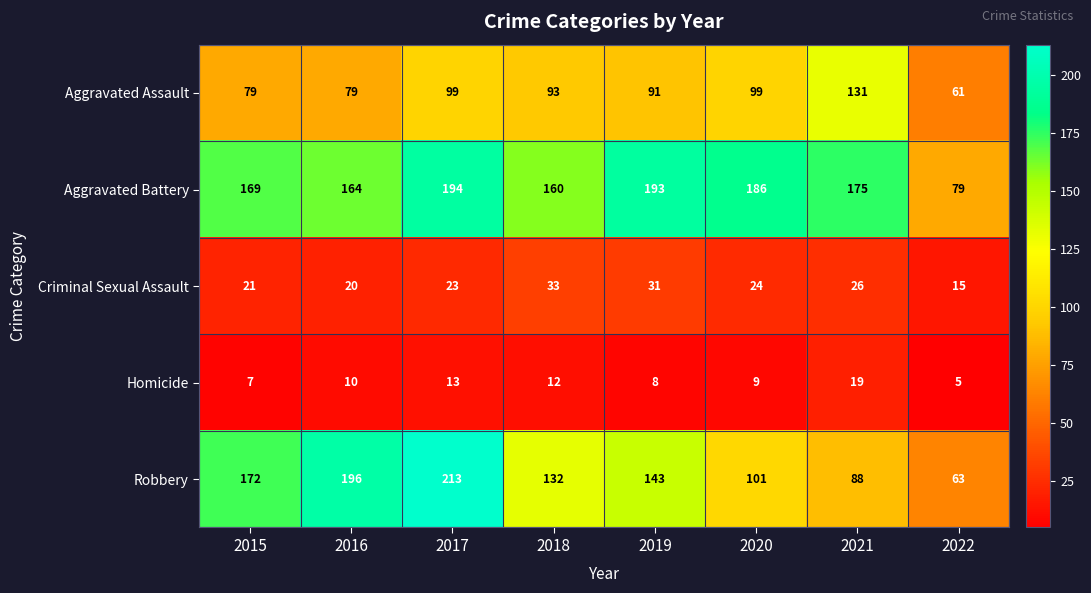

What is the difference between the highest and lowest values at 2015?

165